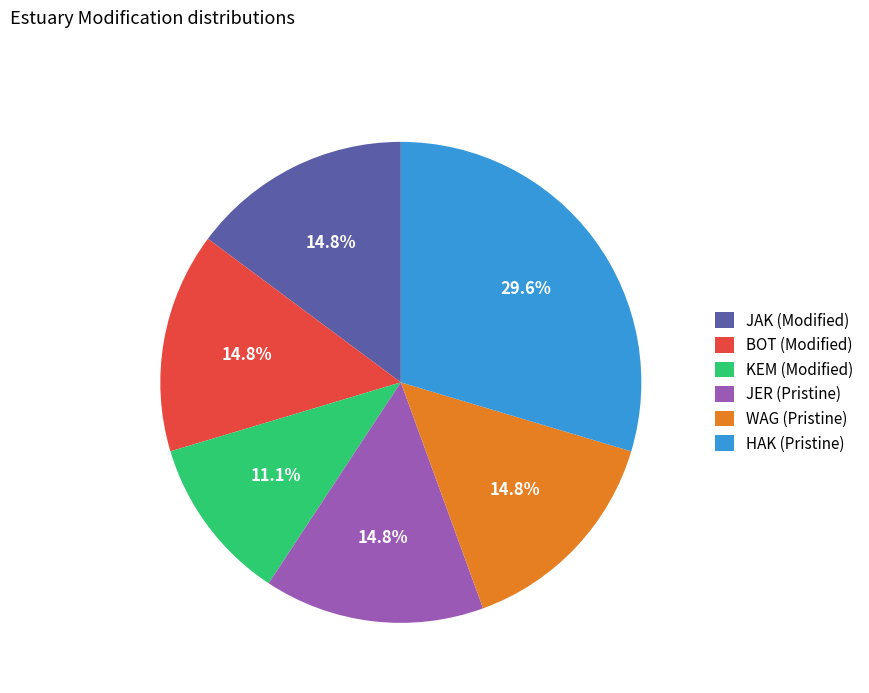

Combined, do JAK (Modified) and WAG (Pristine) account for over 50%?

No